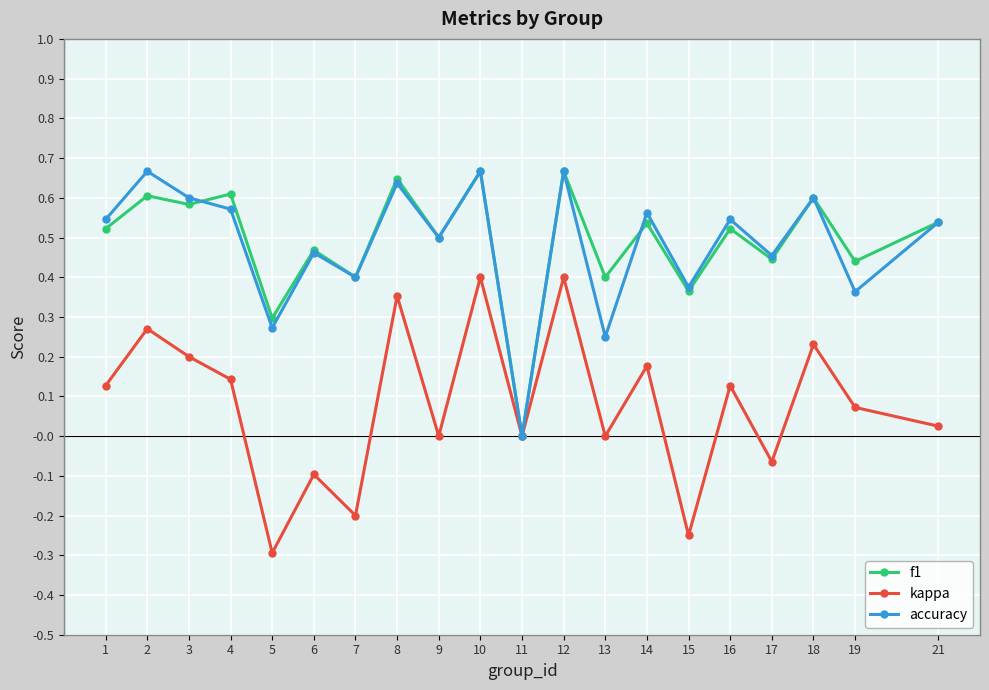

The value of accuracy at 4 is 0.6. True or false?

True